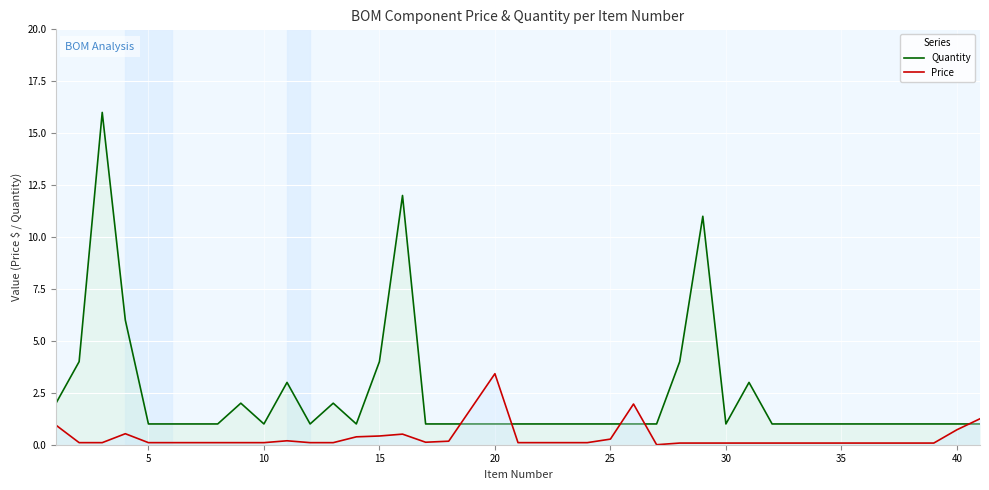

What are all the series names shown in the legend?

Quantity, Price